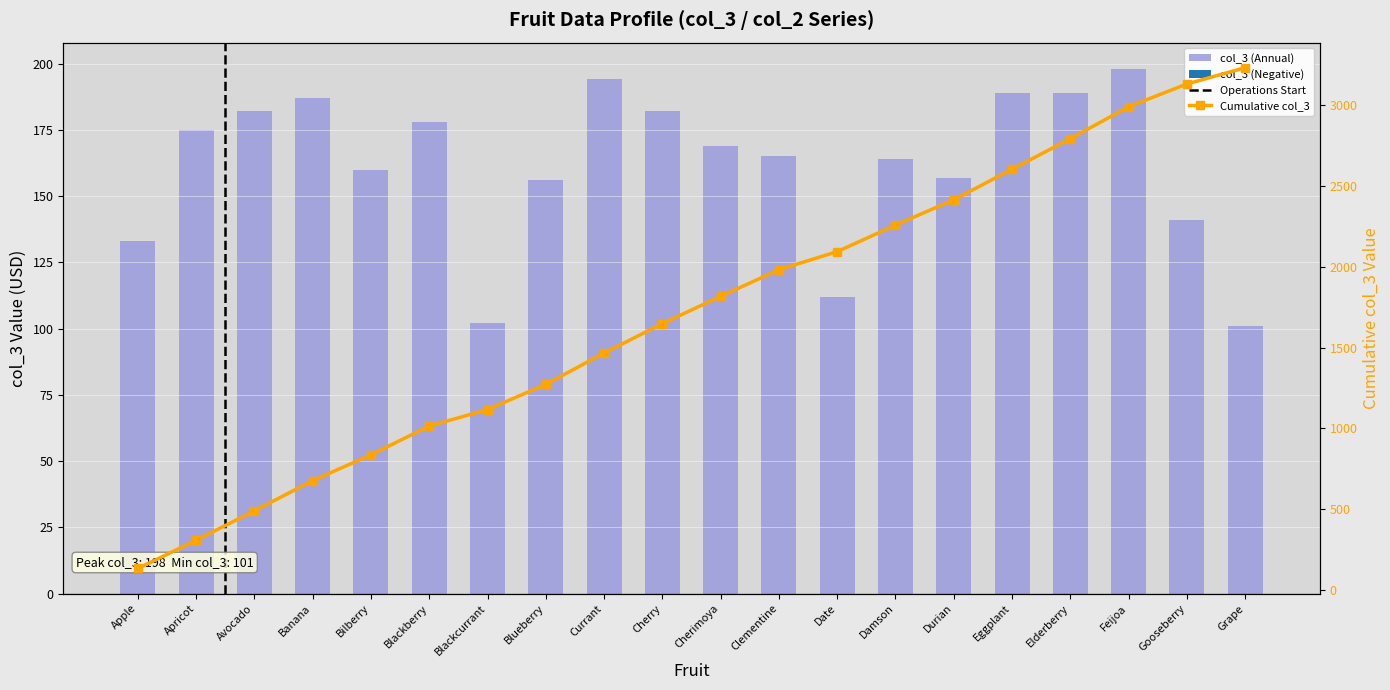

Rank the series by their maximum value, from lowest to highest.

col_3 (Annual), Cumulative col_3